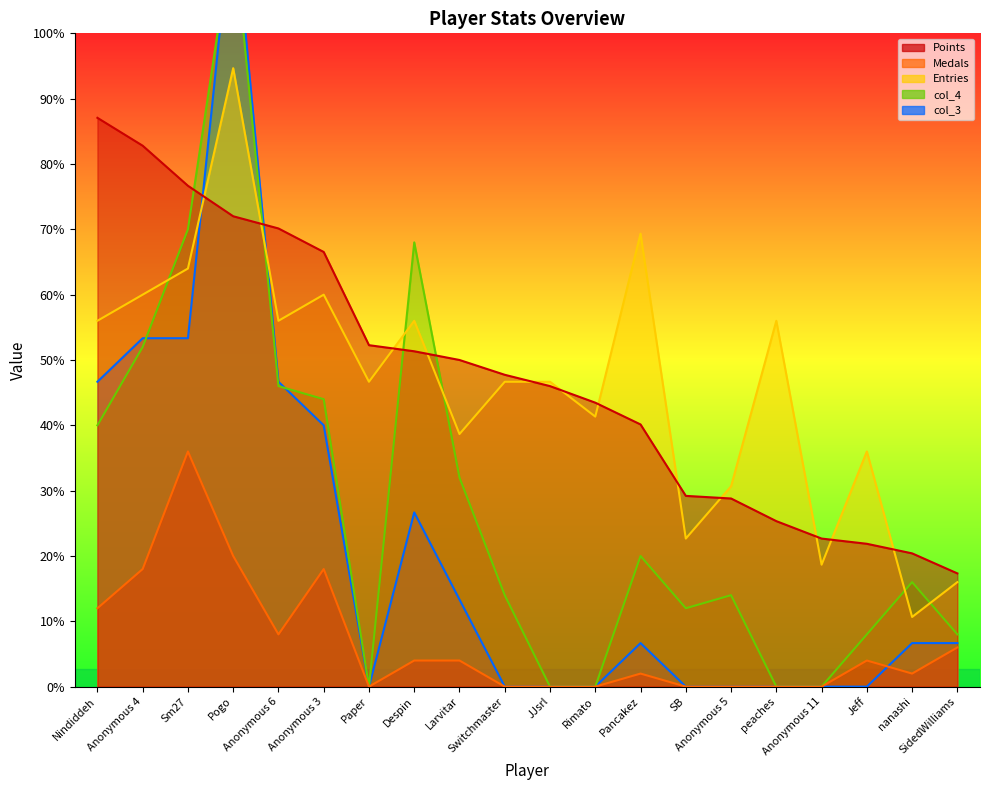

Which series has the largest range (max minus min)?

col_3